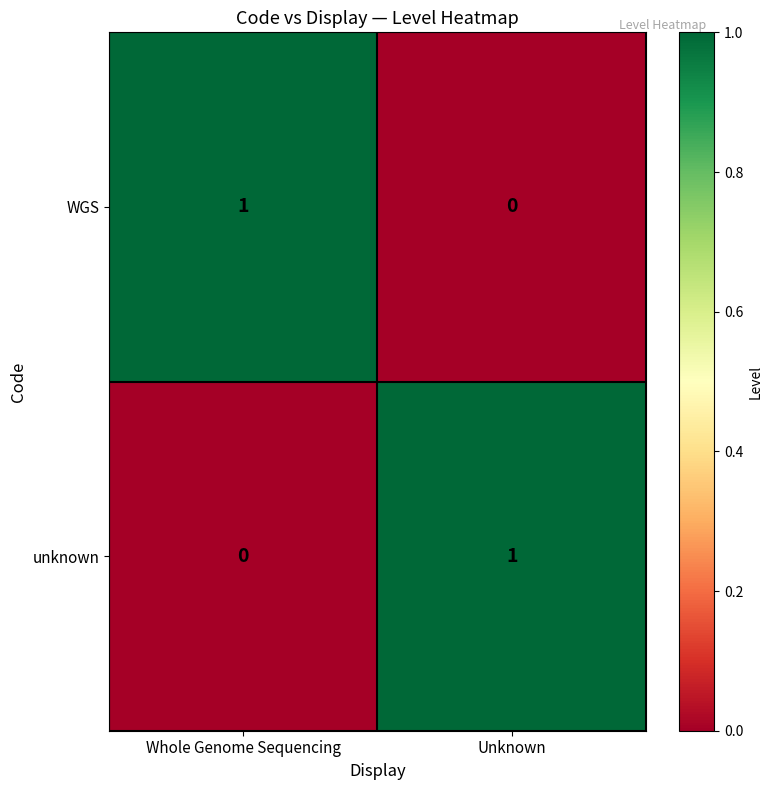

Is it true that unknown equals 0 at Whole Genome Sequencing?

True